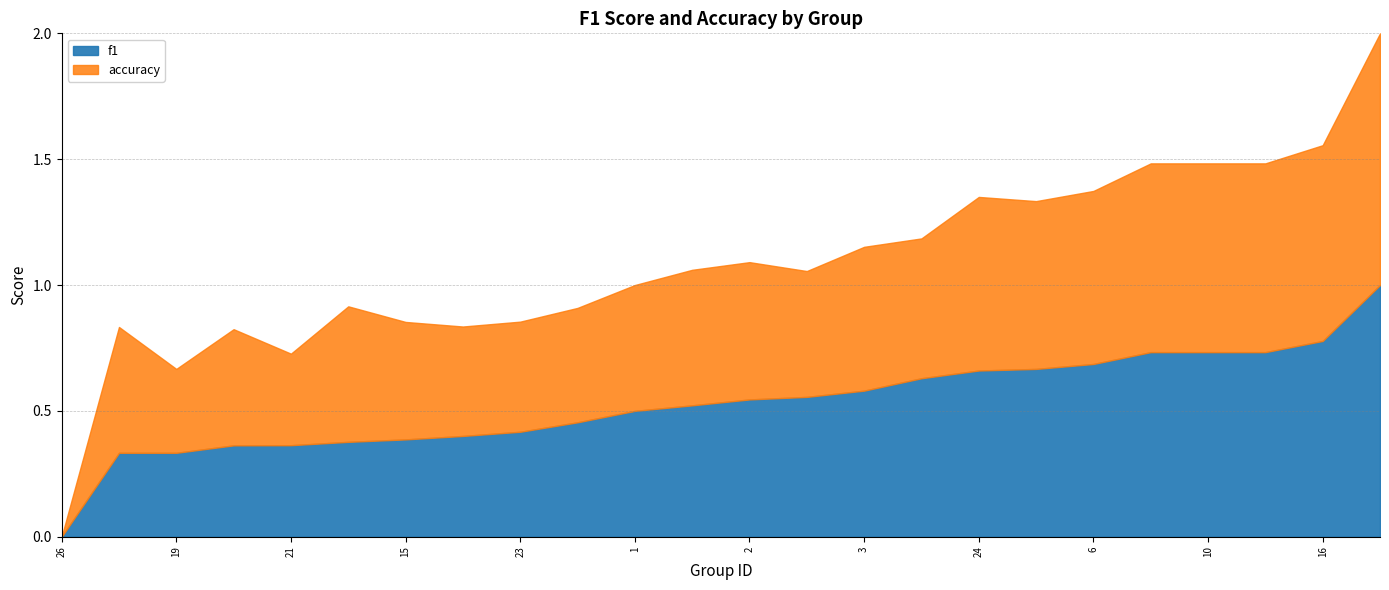

How many accuracy values are between 0 and 1?

24